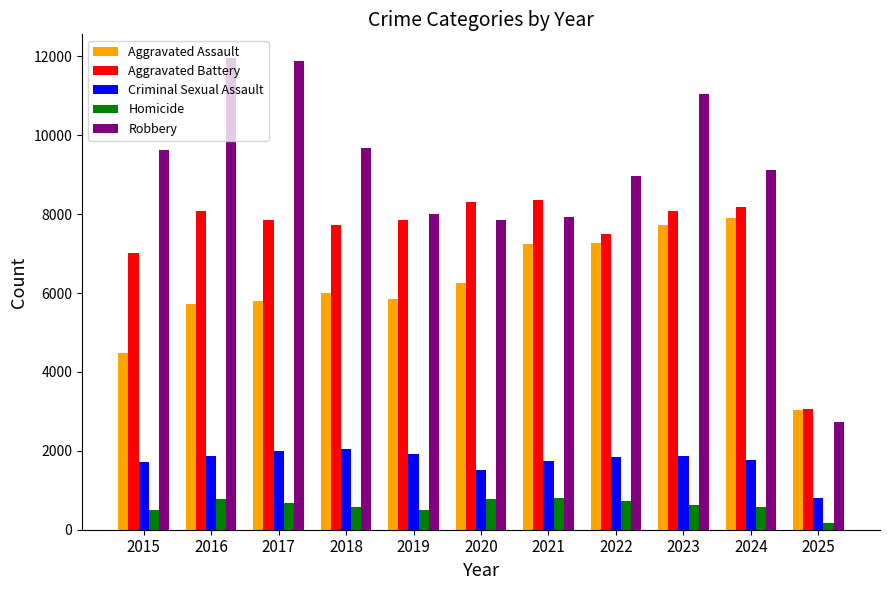

Does the chart contain any negative values?

No